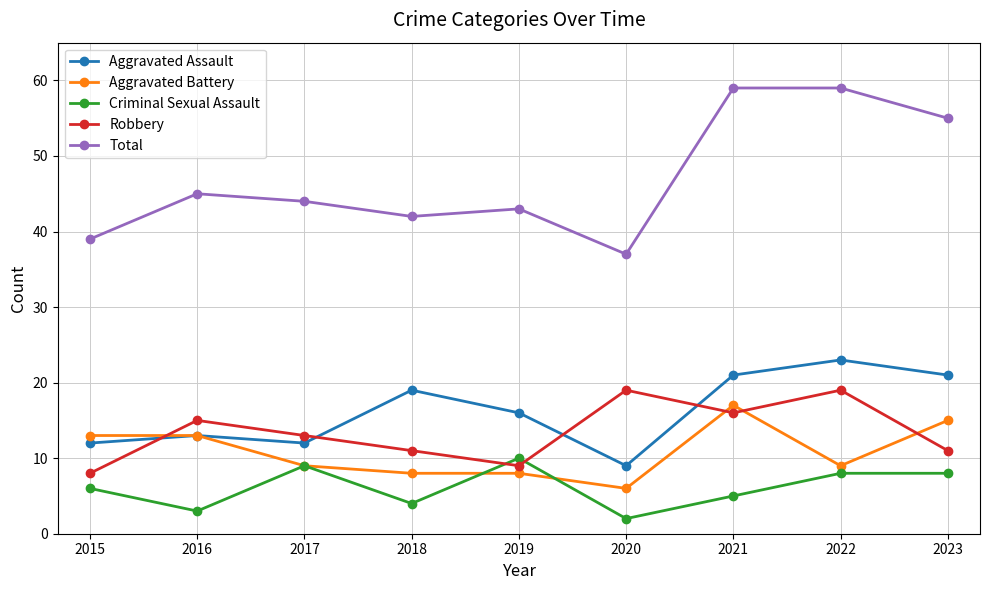

At which label is Robbery closest to 13?

2017